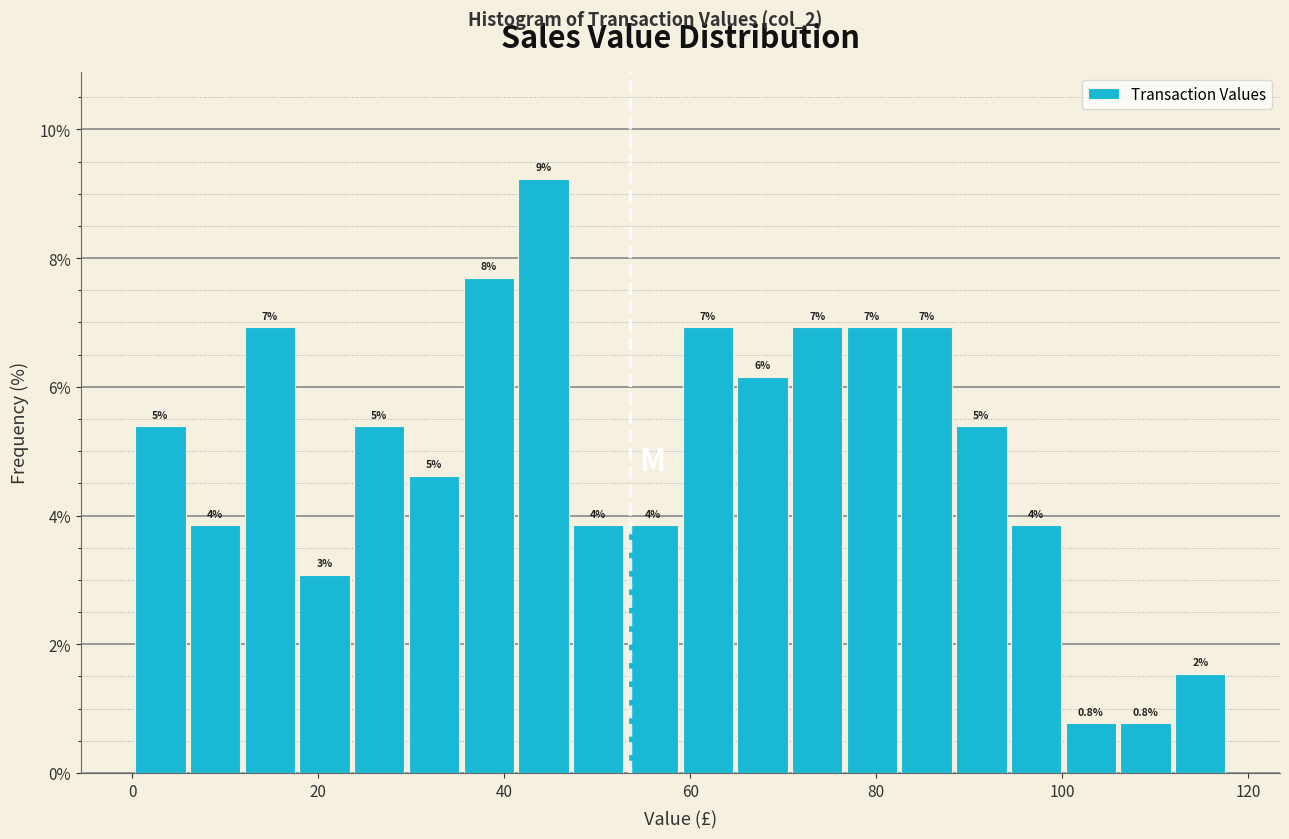

Read against the x-axis, roughly where is the centre of the tallest bar?

44